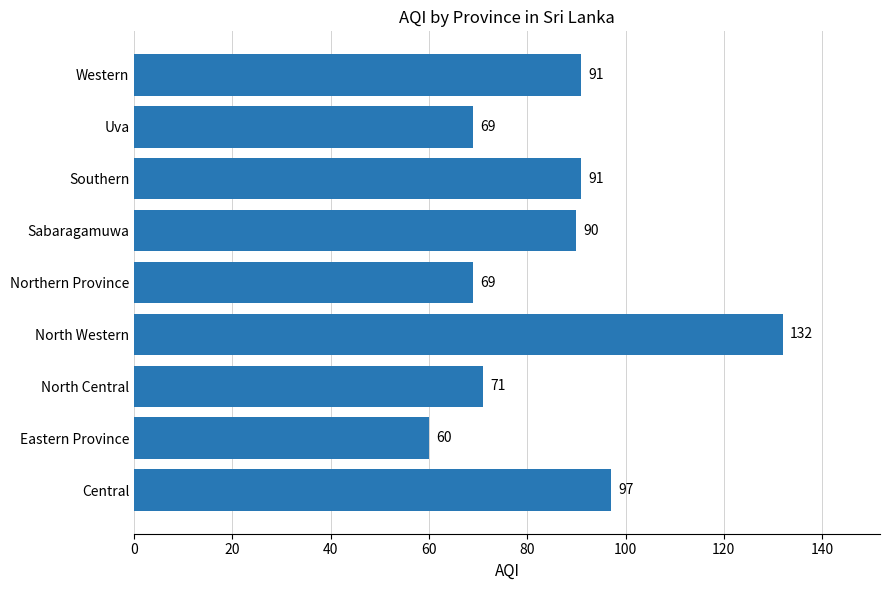

What is the greatest value displayed?

132